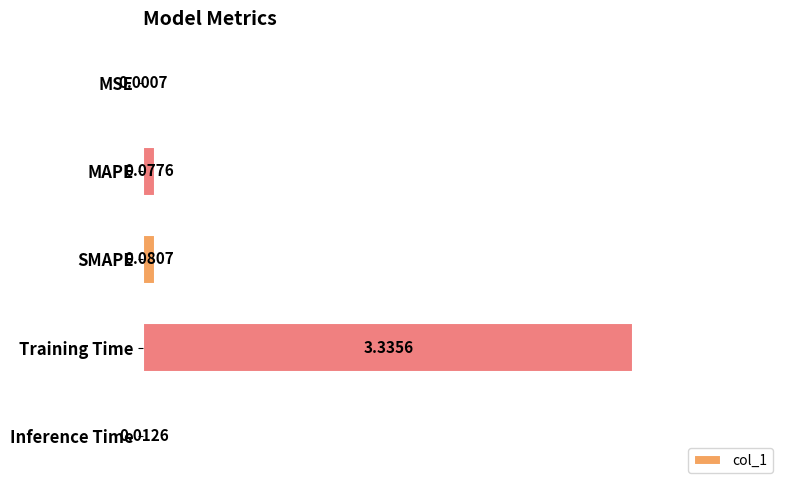

Where is the data nearest to the value 1?

SMAPE